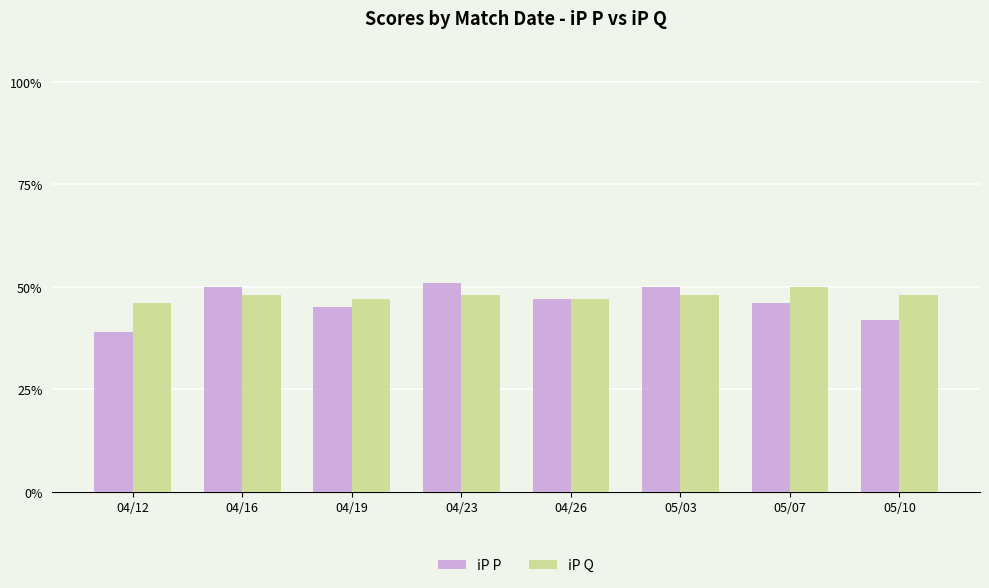

Read the iP P value at 05/07, to the nearest 10.

50